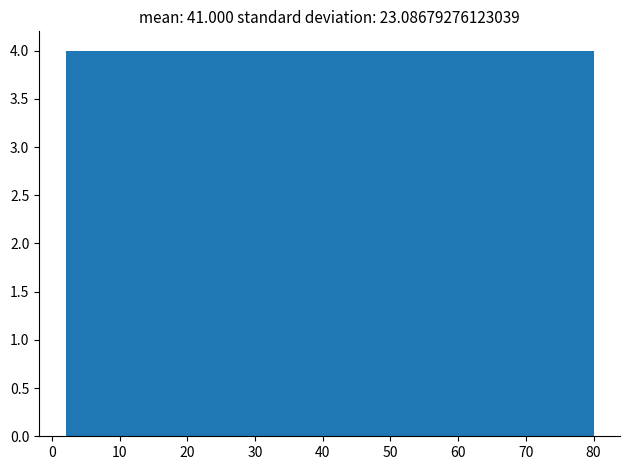

How tall is the bar that spans 33.2 to 41.0 on the x-axis? Neither the bar edges nor the heights are printed on the chart, so give them approximately, as read against the axes.

4